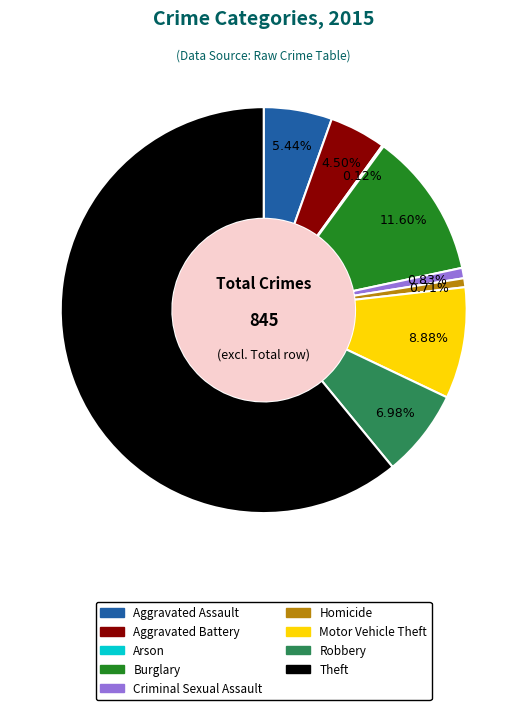

Does Homicide represent more than half of the total?

No